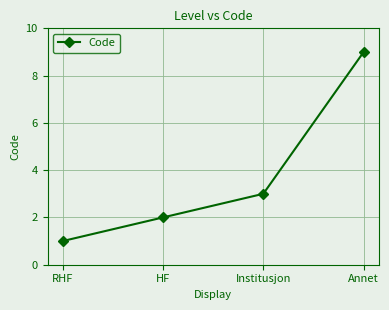

Which category has the lowest value across all series?

RHF